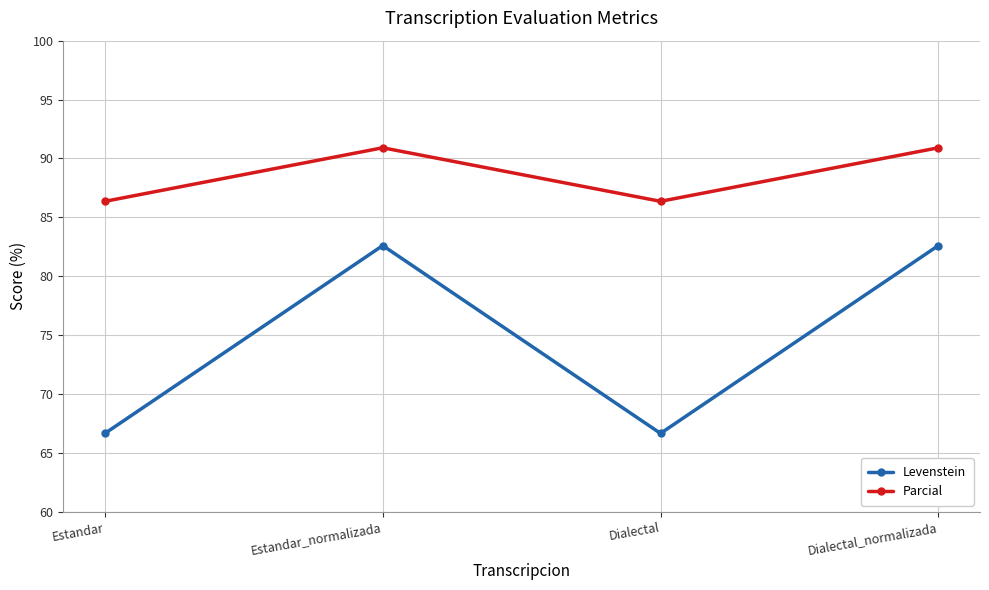

Which series has the largest total across all categories?

Parcial